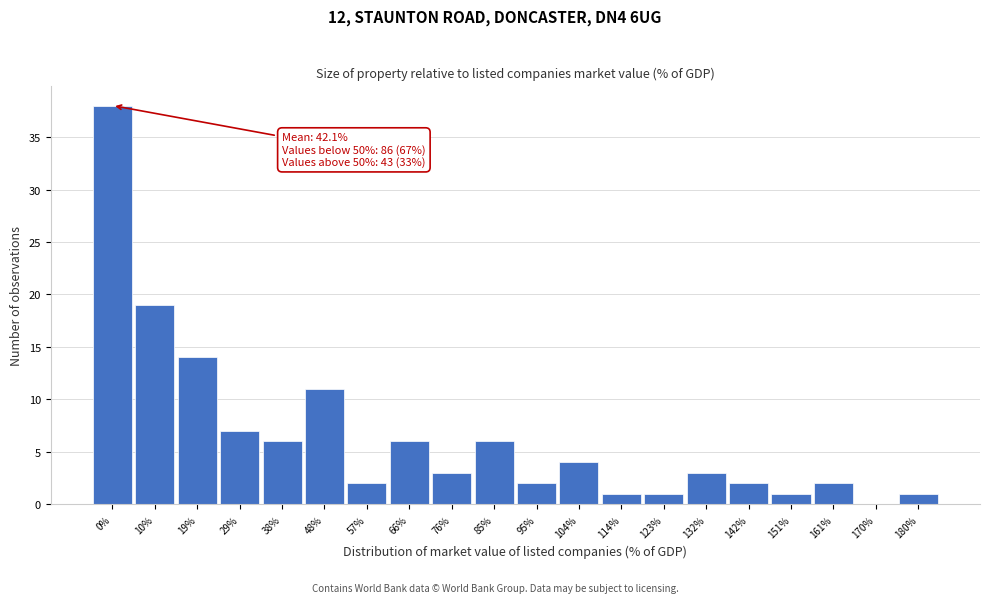

Reading left to right, extract all data points from this chart.

0%=38	10%=19	19%=14	29%=7	38%=6	48%=11	57%=2	66%=6	76%=3	85%=6	95%=2	104%=4	114%=1	123%=1	132%=3	142%=2	151%=1	161%=2	170%=0	180%=1